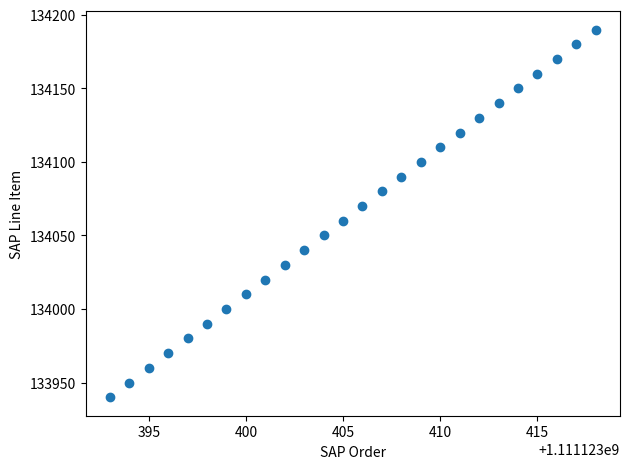

What is the range of Y values (max minus min)?

250